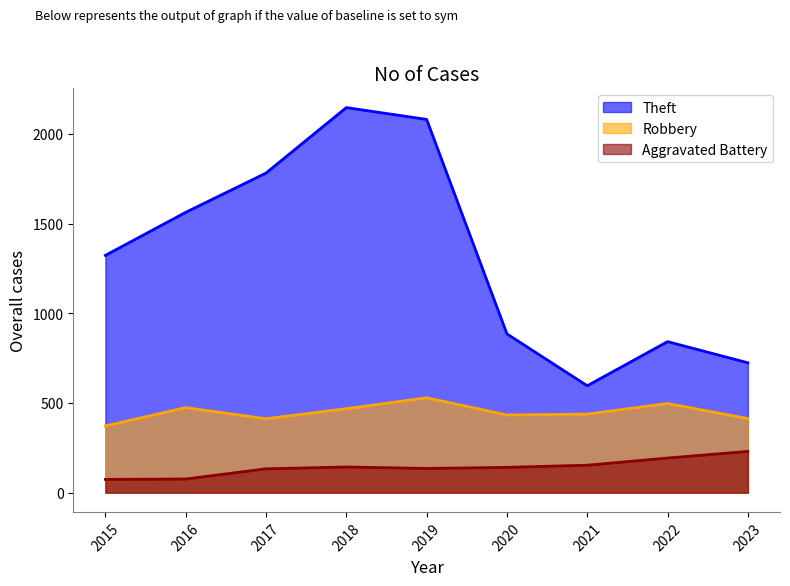

What is the difference between the Robbery values at 2016 and 2015?

102